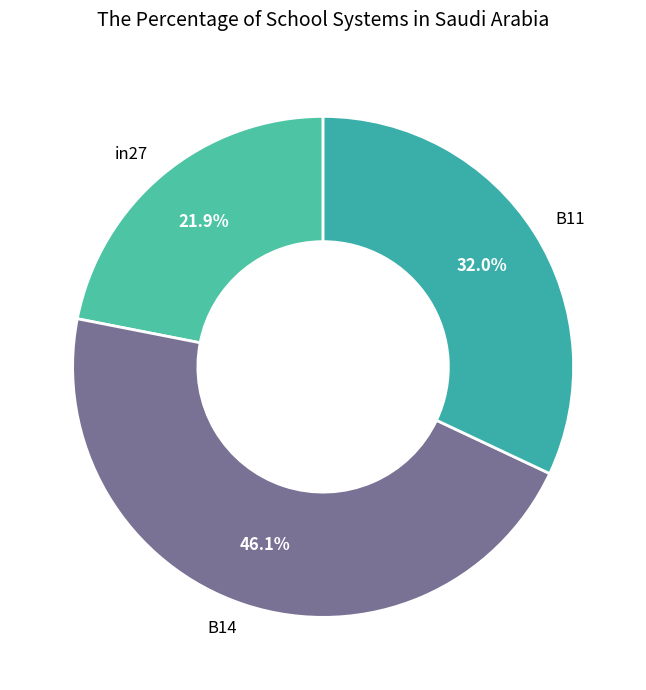

What is the largest slice in the pie chart?

B14